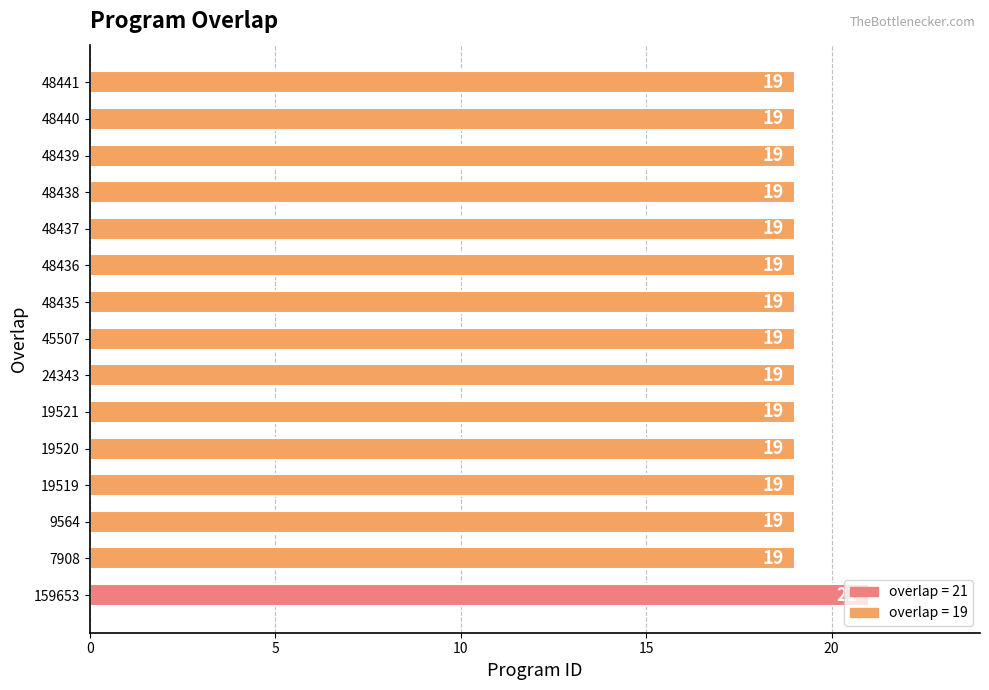

What is the sum of the values at 7908 and 19521?

38